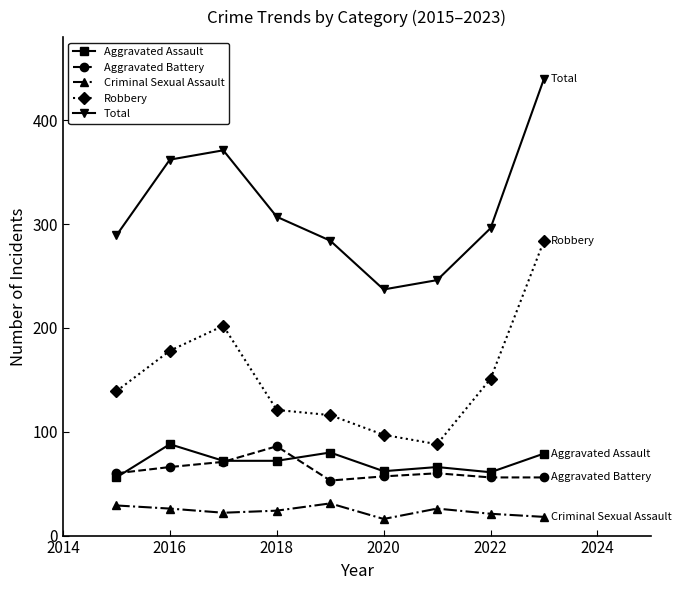

Which series has the largest total across all categories?

Total